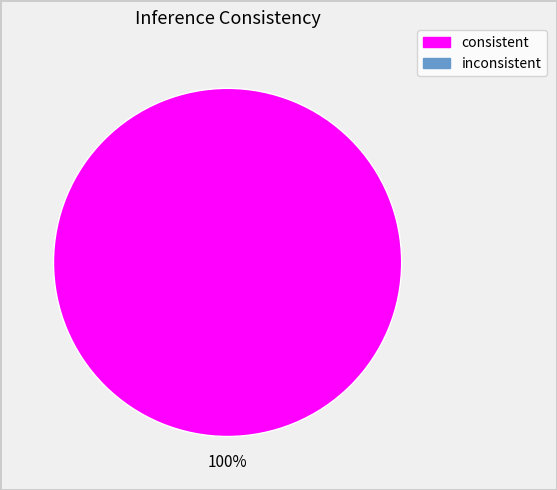

Is there a majority slice in this chart?

Yes